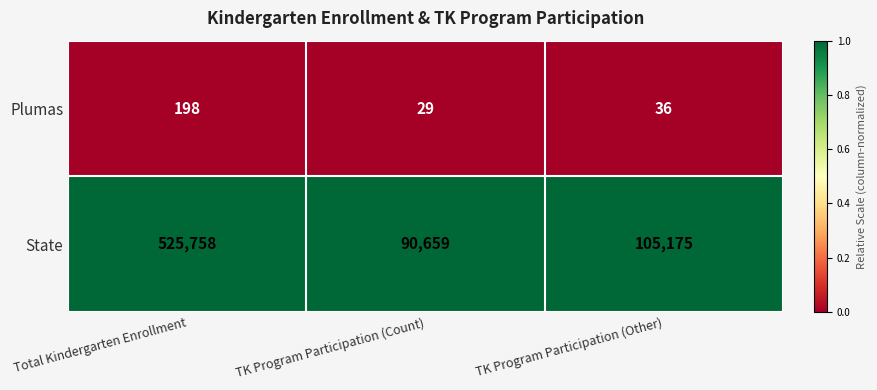

Which series has the widest spread of values?

State